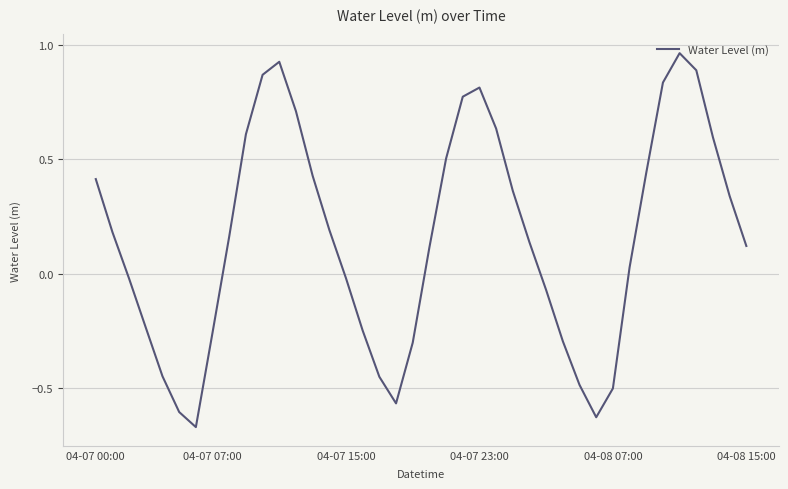

Reading right to left, extract all data points from this chart.

0.1	0.3	0.6	0.9	1.0	0.8	0.4	0.0	-0.5	-0.6	-0.5	-0.3	-0.1	0.1	0.4	0.6	0.8	0.8	0.5	0.1	-0.3	-0.6	-0.4	-0.2	-0.0	0.2	0.4	0.7	0.9	0.9	0.6	0.2	-0.3	-0.7	-0.6	-0.4	-0.2	-0.0	0.2	0.4